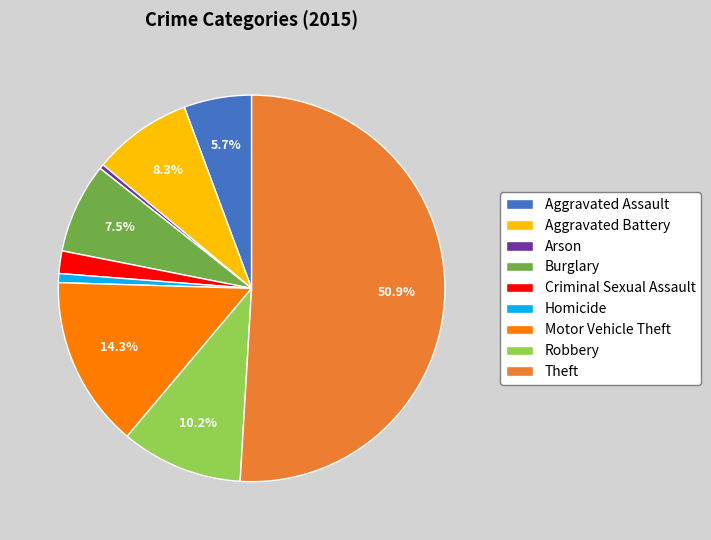

Which has a higher value, Robbery or Burglary?

Robbery